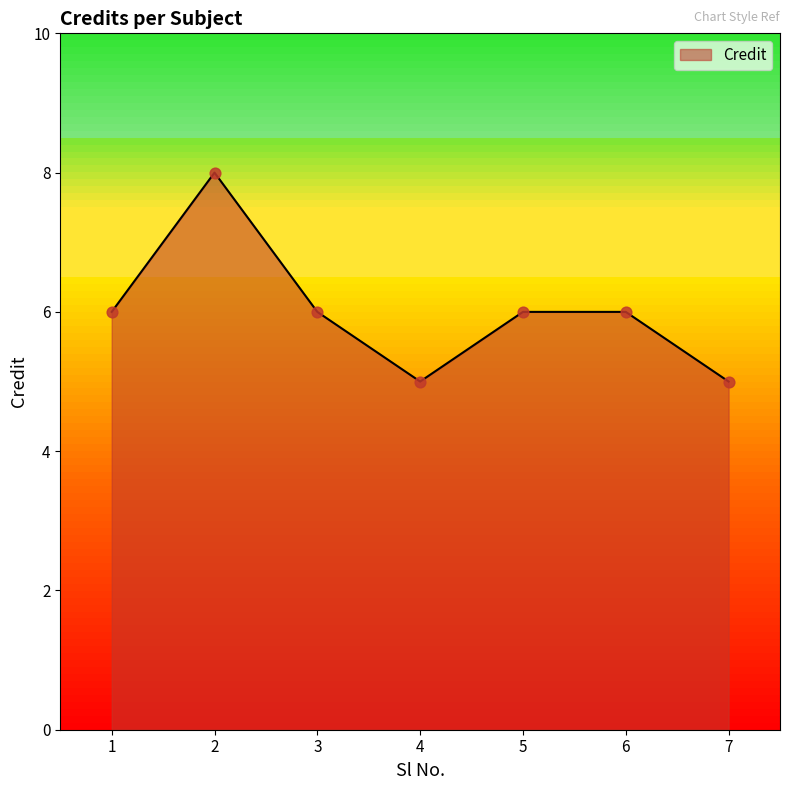

What is the change in value from 4 to 6?

+1